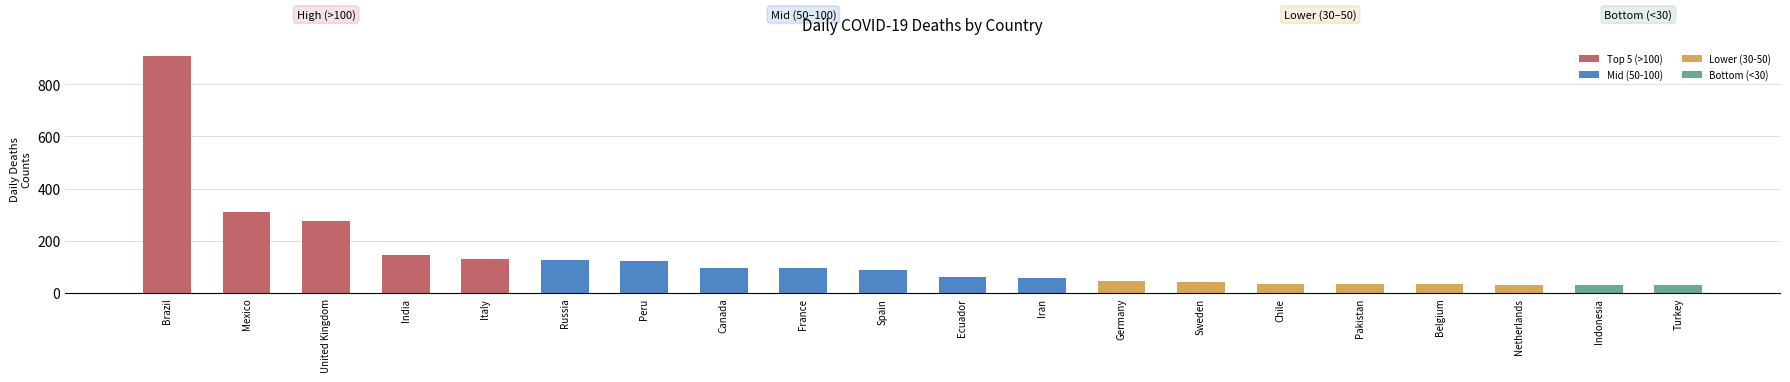

Which label corresponds to the largest value in the chart?

Brazil